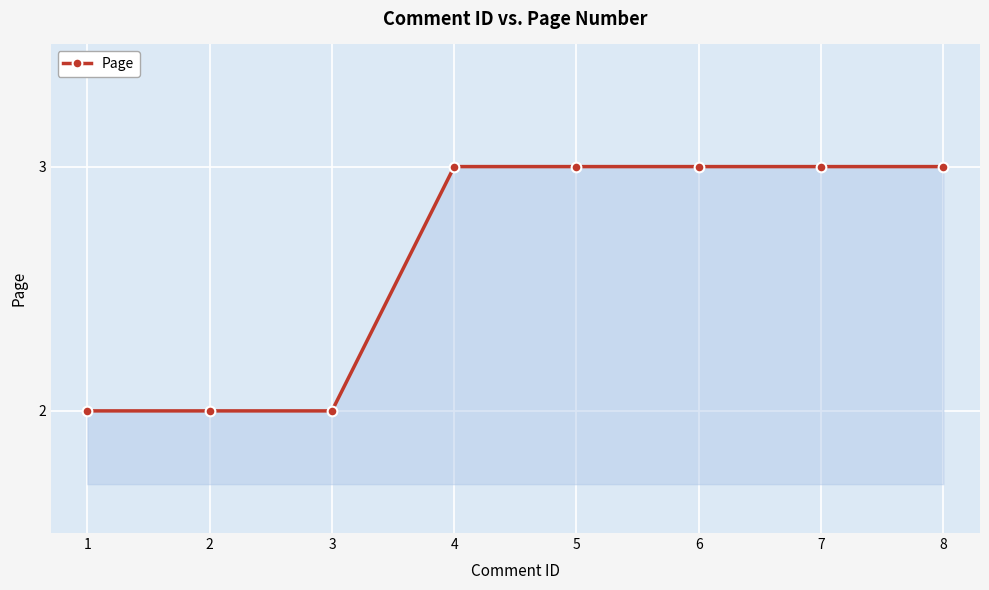

True or false: the data shows 2 at 4.

False